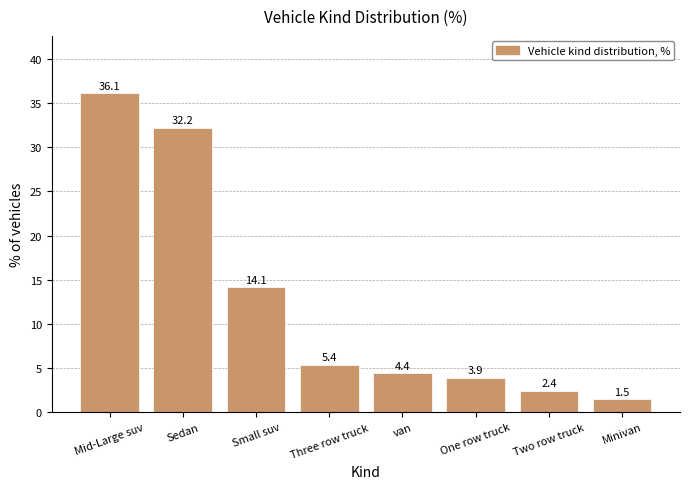

The chart shows a value of 3.9 at One row truck. True or false?

True